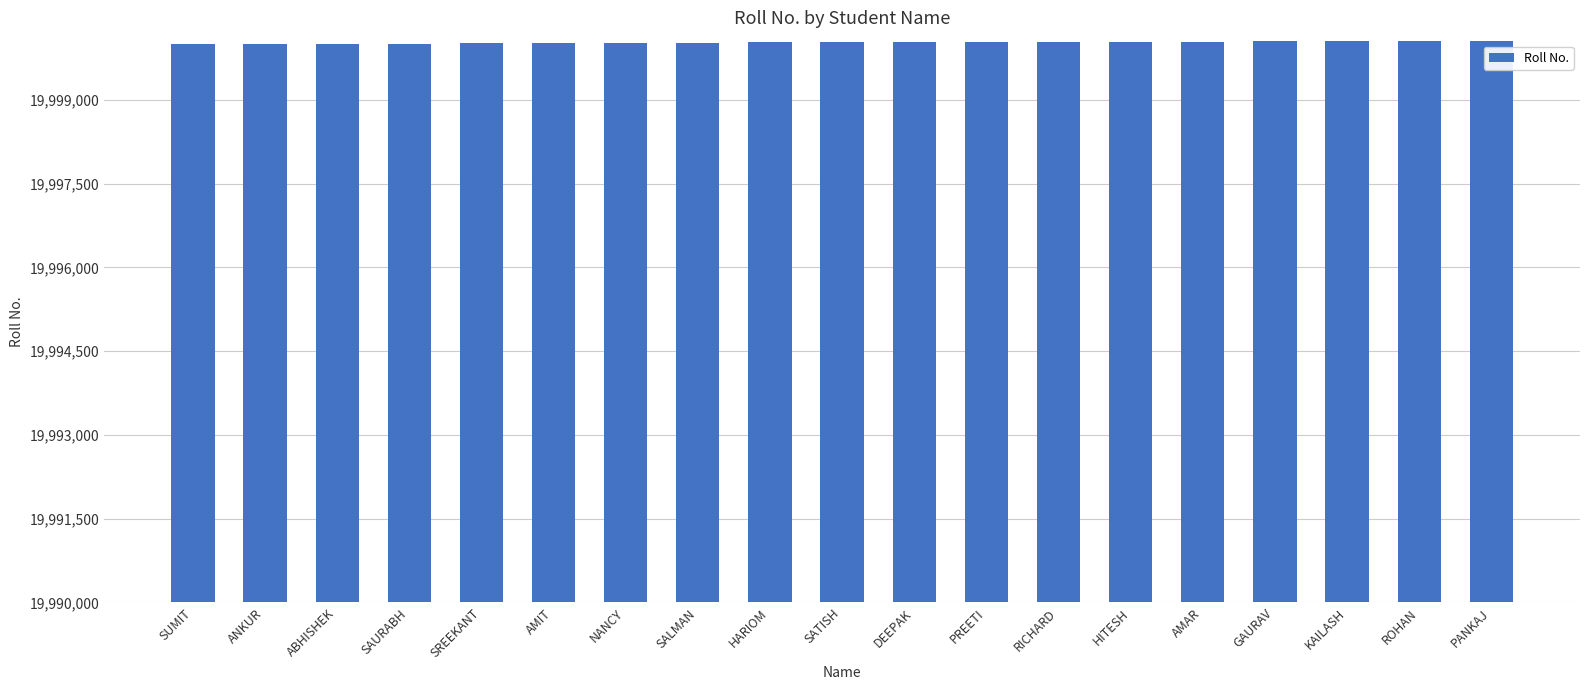

Approximately how many times larger is the value at HITESH compared to ABHISHEK?

1.0